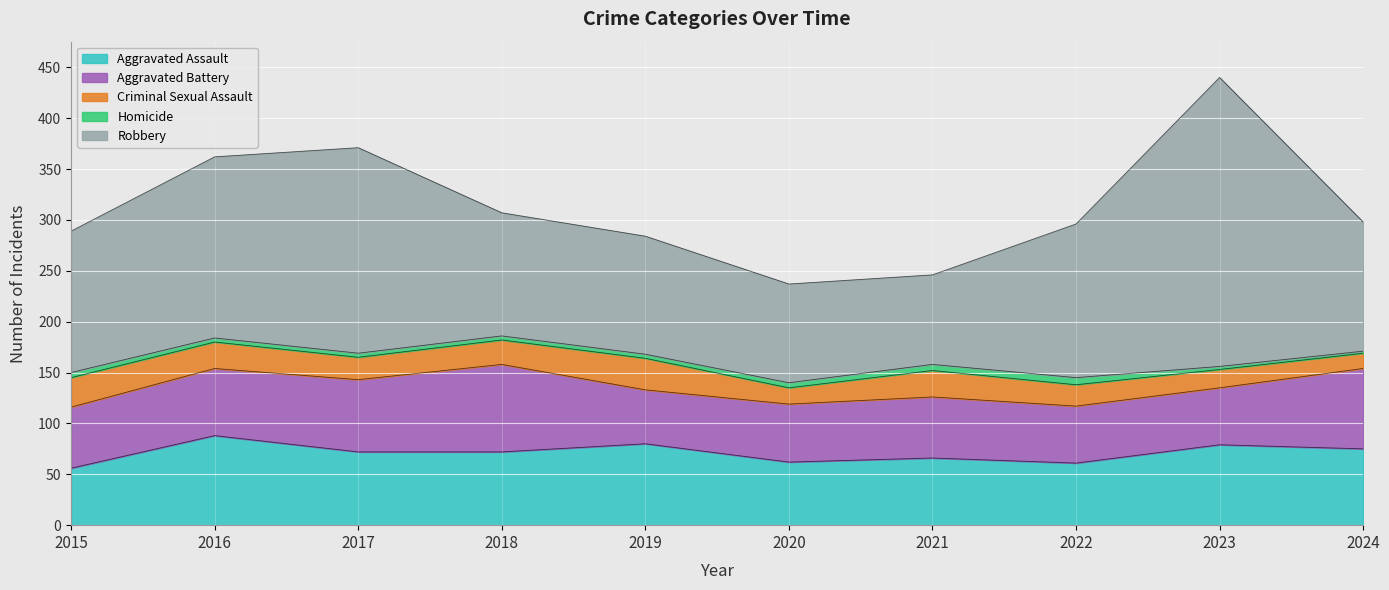

Between 2020 and 2019, which is larger?

2019